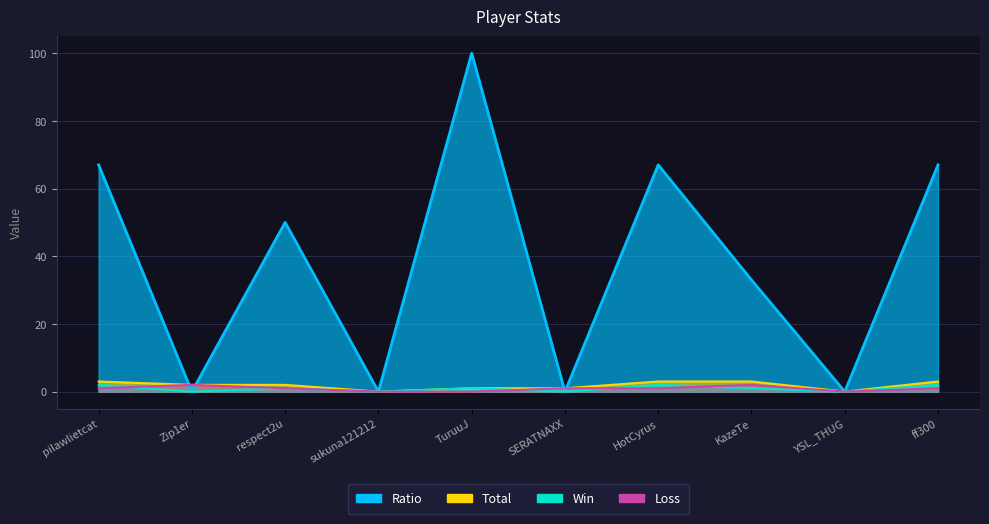

True or false: Total has a value of 5 at ff300.

False